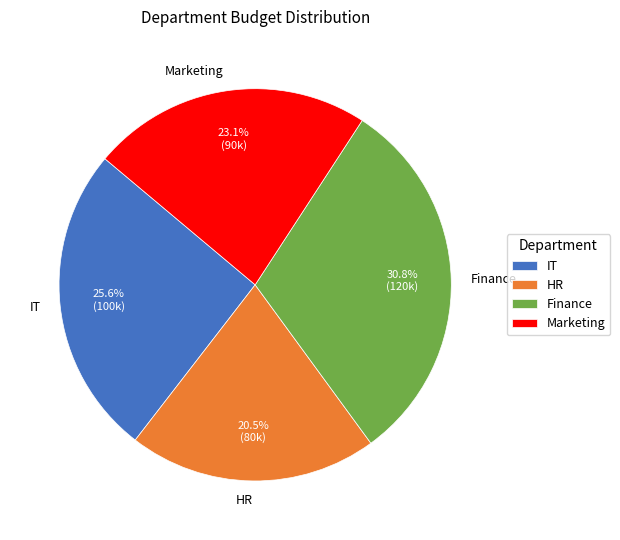

Is Finance the majority of the pie?

No